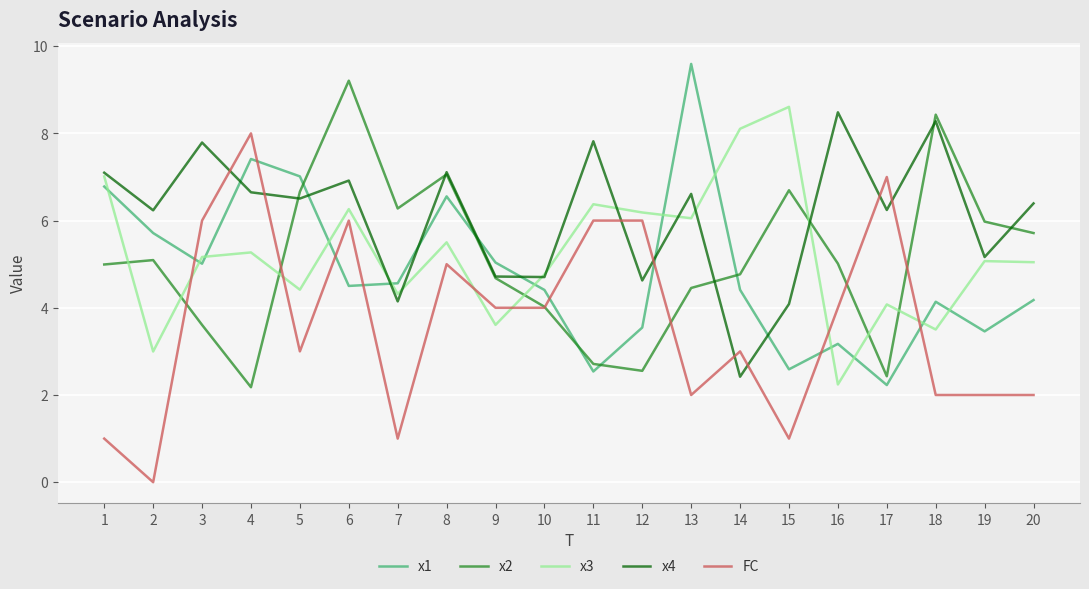

How many interior local valleys does the x1 series have?

6